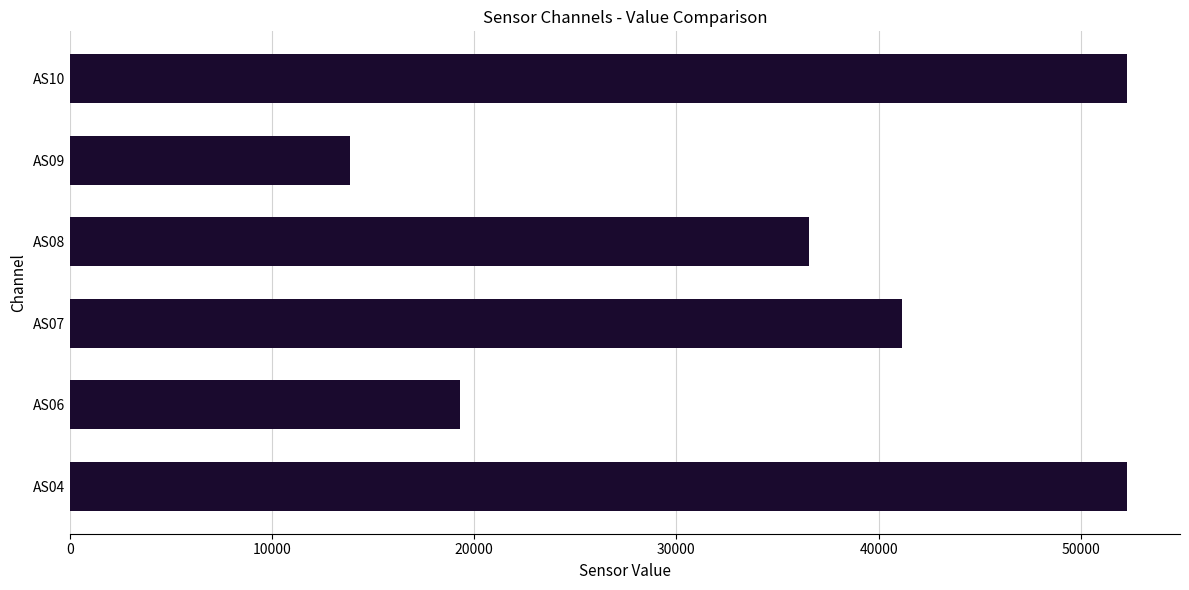

Are the bars horizontal?

Yes